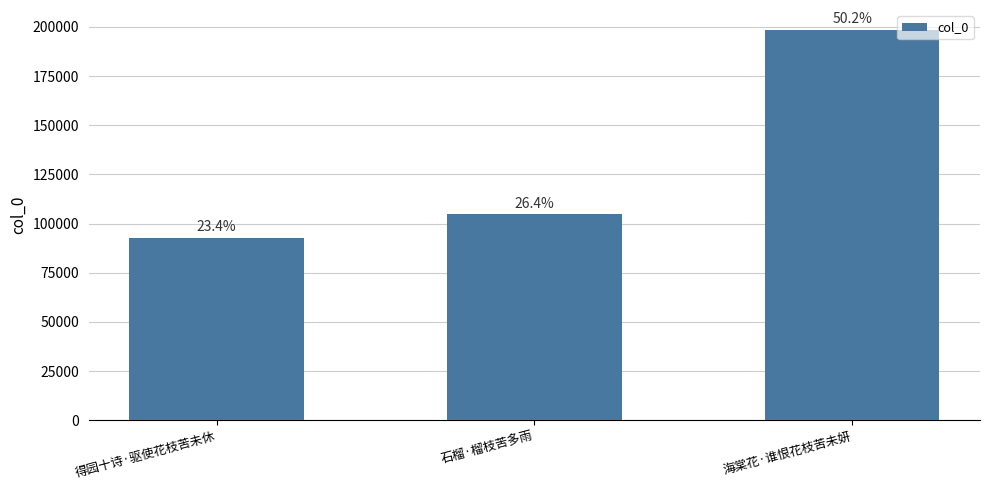

What is the sum of the values at 得园十诗·驱使花枝苦未休 and 石榴·榴枝苦多雨?

197430